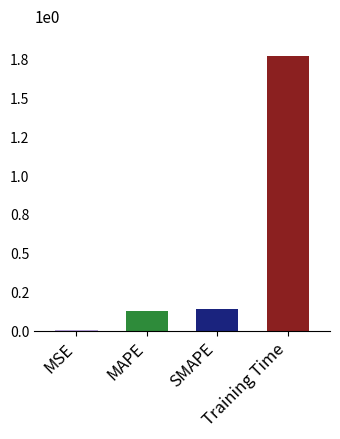

Reading left to right, what are all the values shown in this chart?

0.0	0.1	0.1	1.8